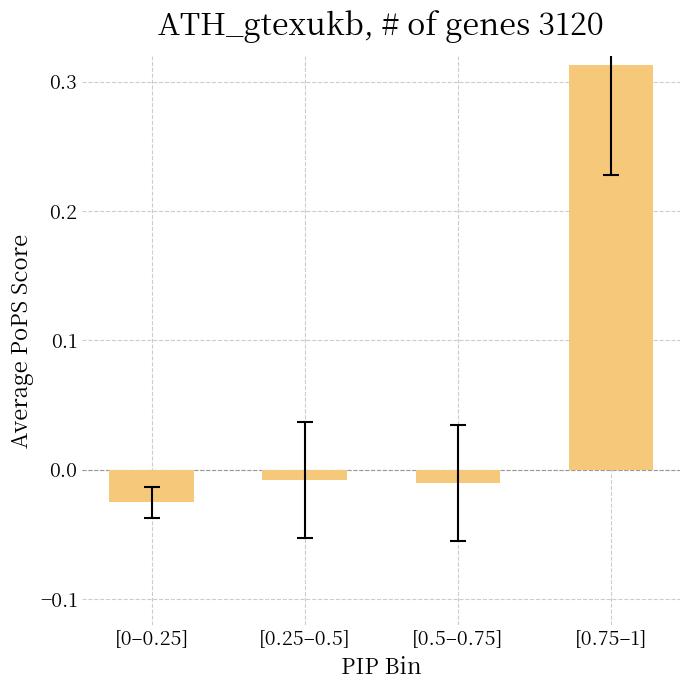

How many positive values are there?

1